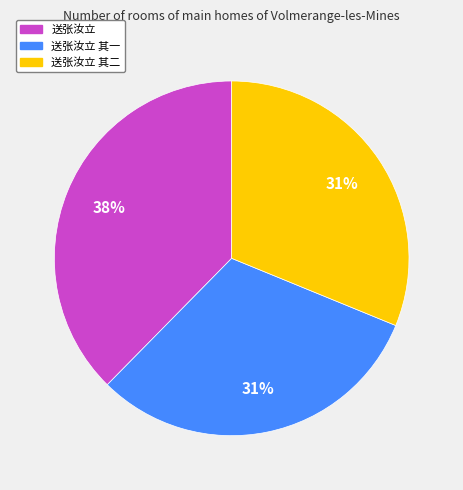

To the nearest percent, what is the average slice percentage?

33%